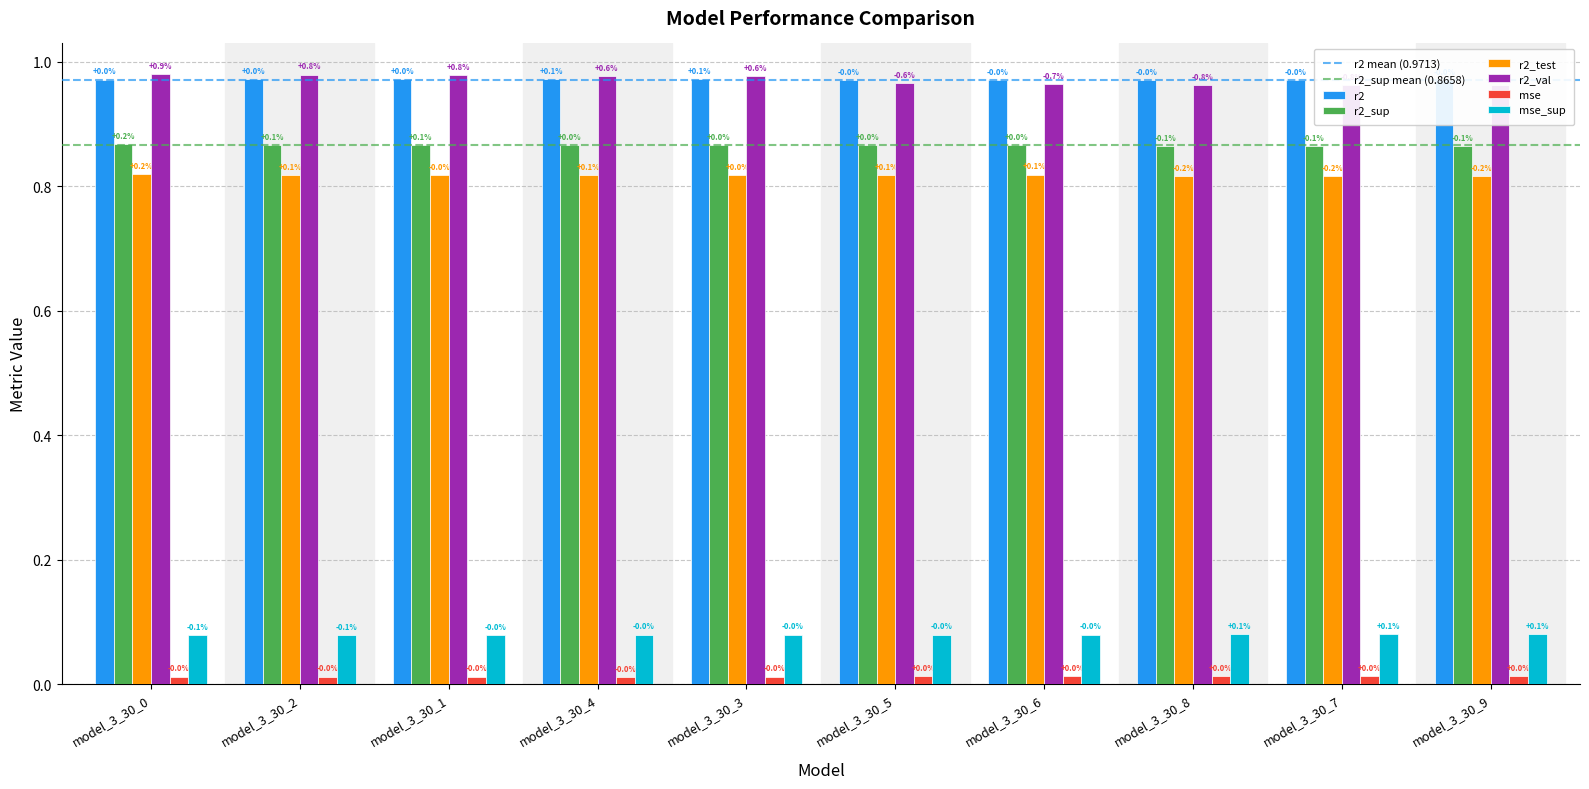

The value of mse_sup at model_3_30_2 is 0.1. True or false?

False